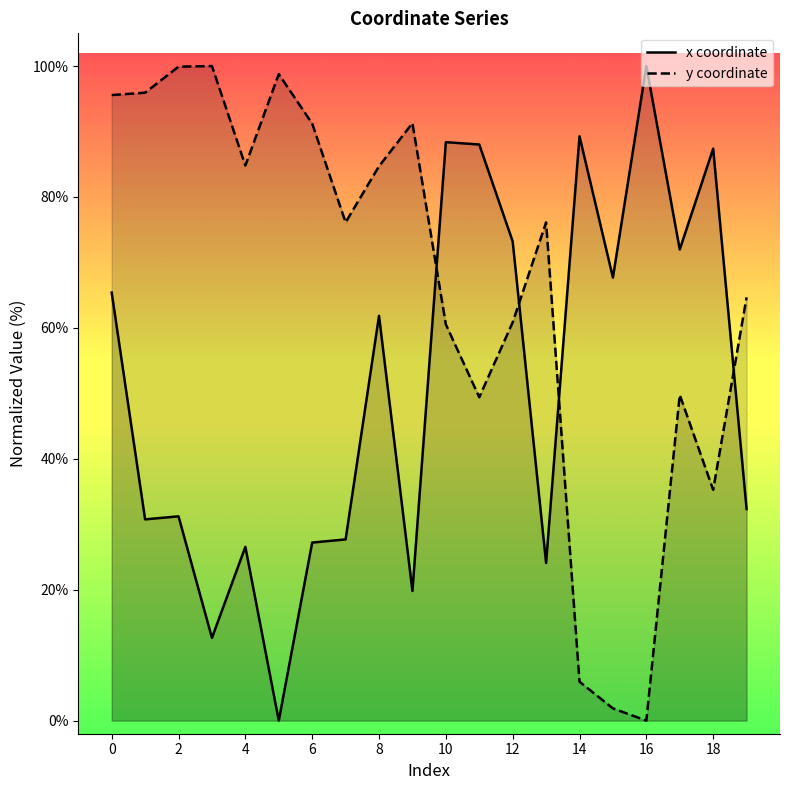

How many data points does each series have?

20